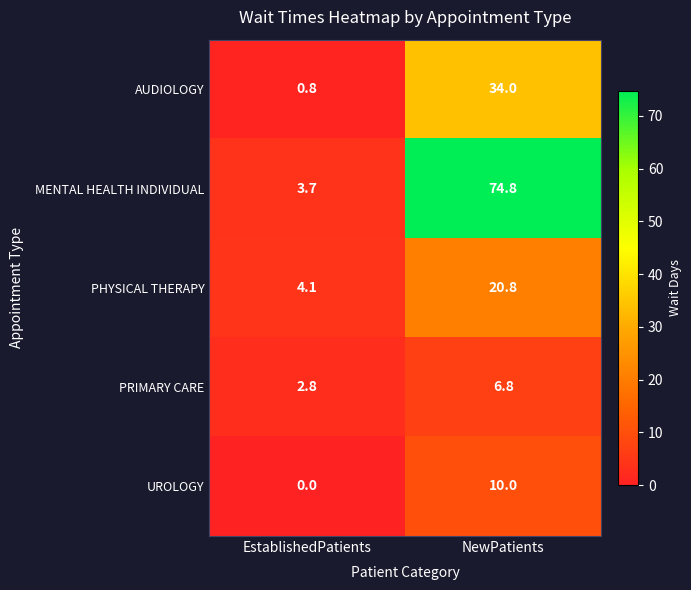

At NewPatients, list the series in order from smallest to largest.

PRIMARY CARE, UROLOGY, PHYSICAL THERAPY, AUDIOLOGY, MENTAL HEALTH INDIVIDUAL